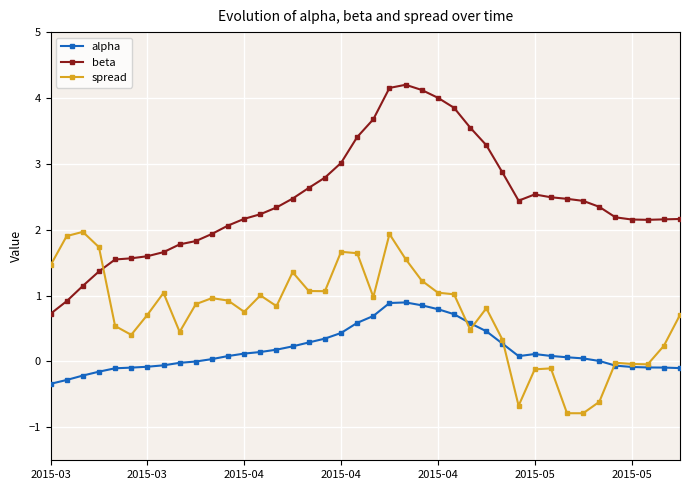

Between which two adjacent categories do spread and alpha first intersect?

25 and 26